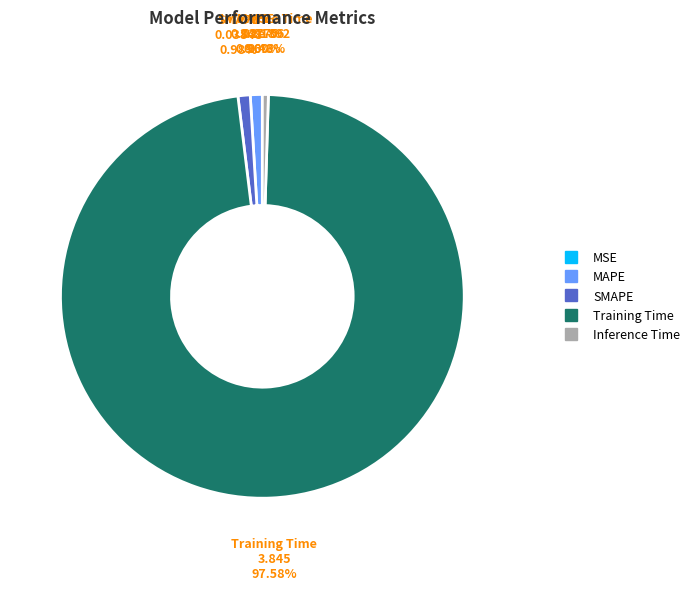

Is Training Time the majority of the pie?

Yes